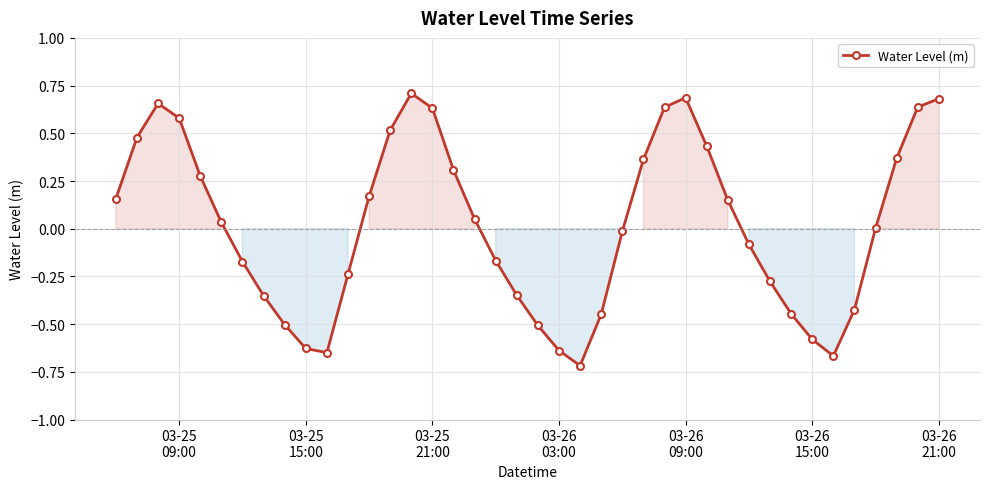

How many interior local peaks (higher than both neighbors) does the data have?

3